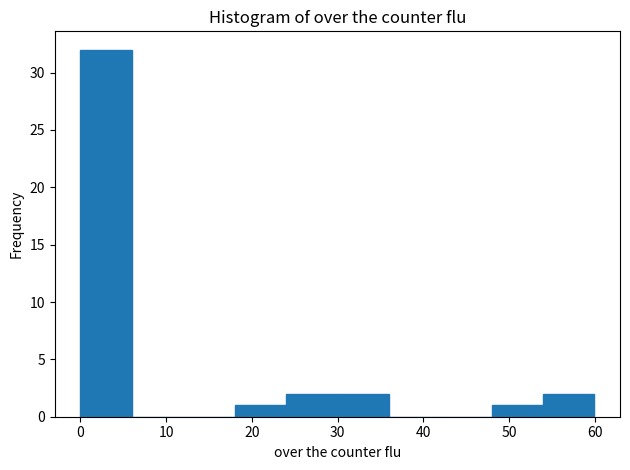

Over which range of the x-axis is the bar tallest?

0 to 6